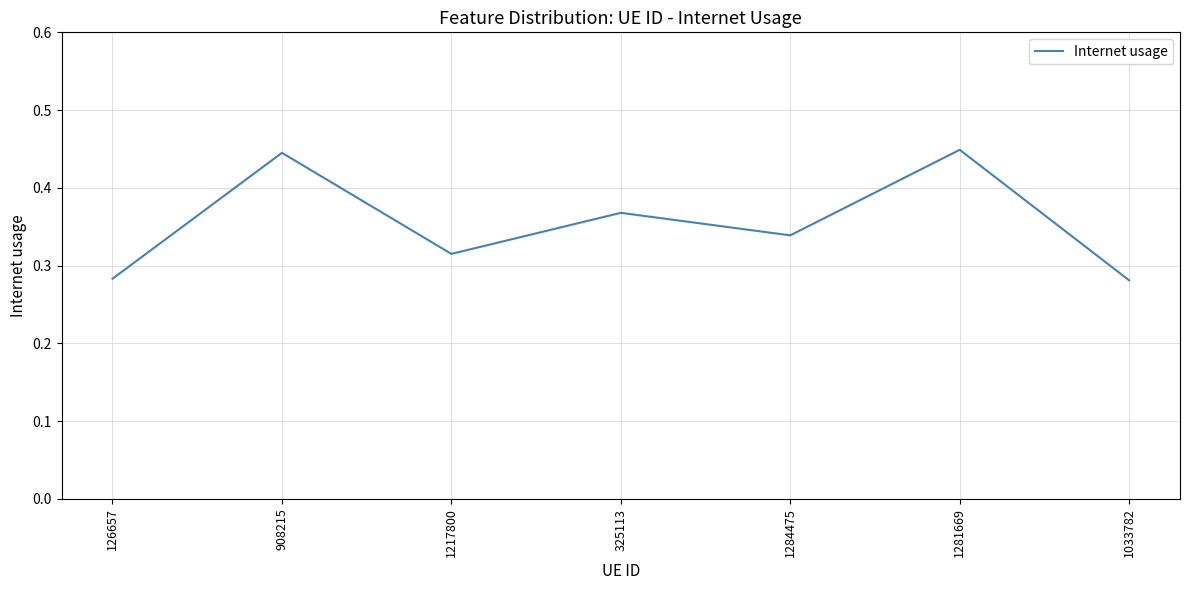

Count the values in the range 0 to 1.

7